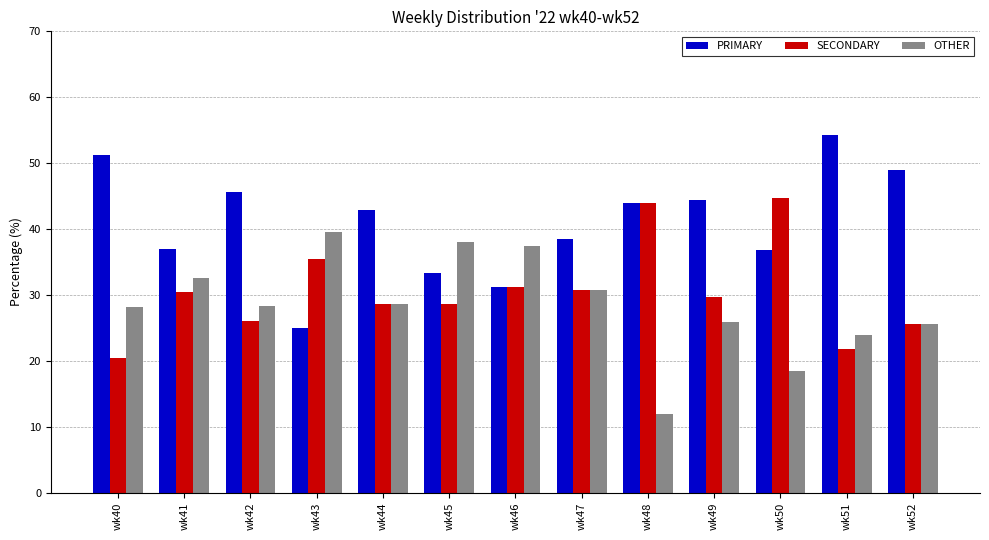

Which series changed the most between wk40 and wk43?

PRIMARY